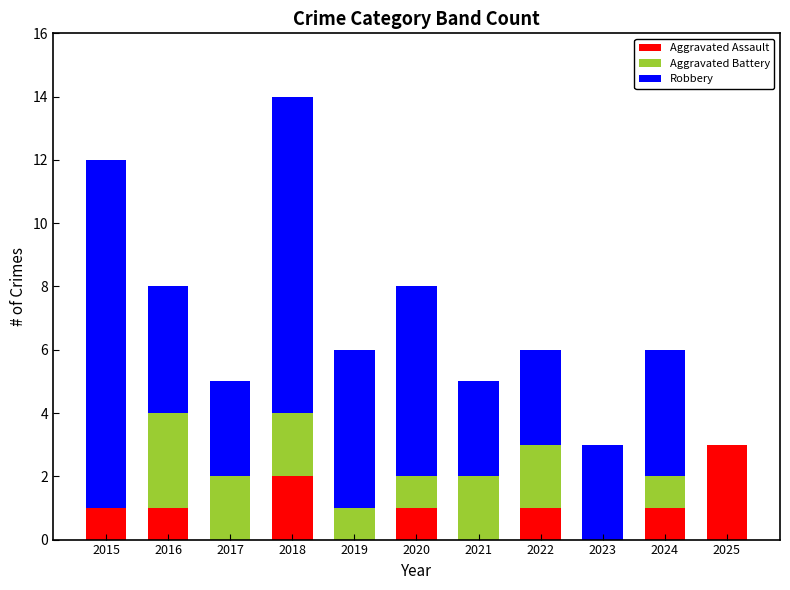

What is the sum of all Aggravated Assault values?

10